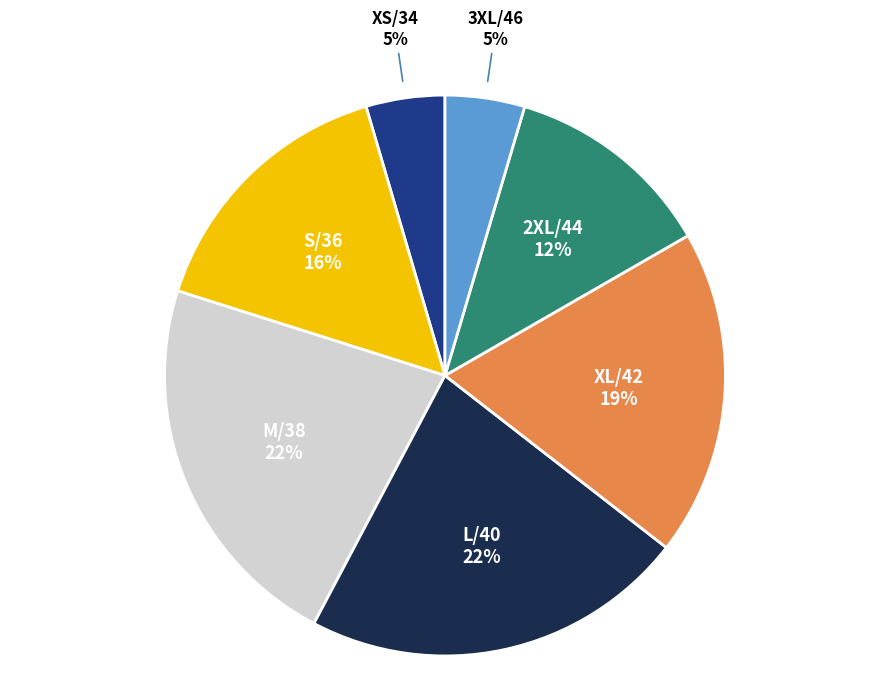

Does any single category account for the majority?

No